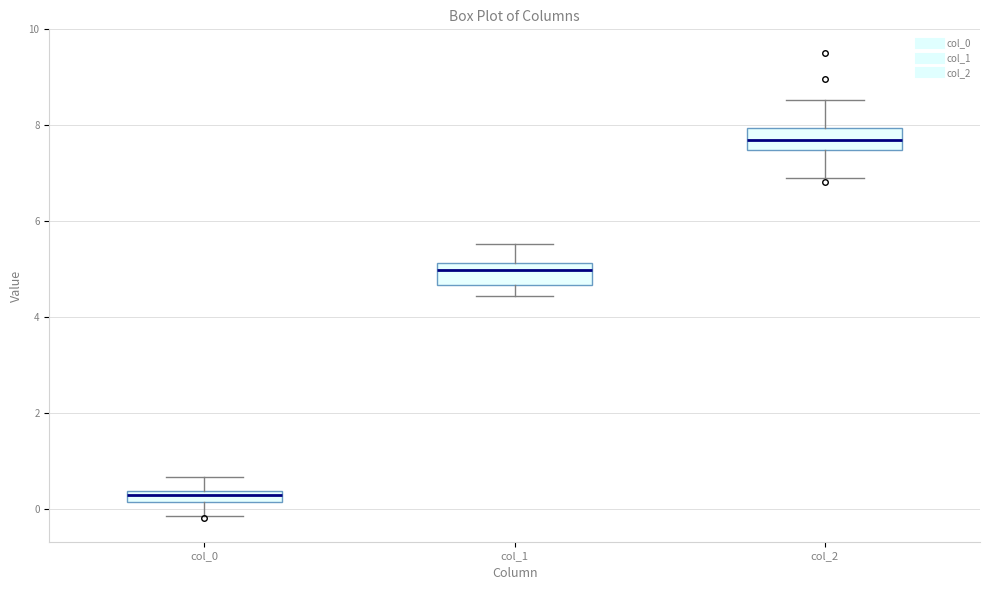

Which box's median line is the lowest?

col_0